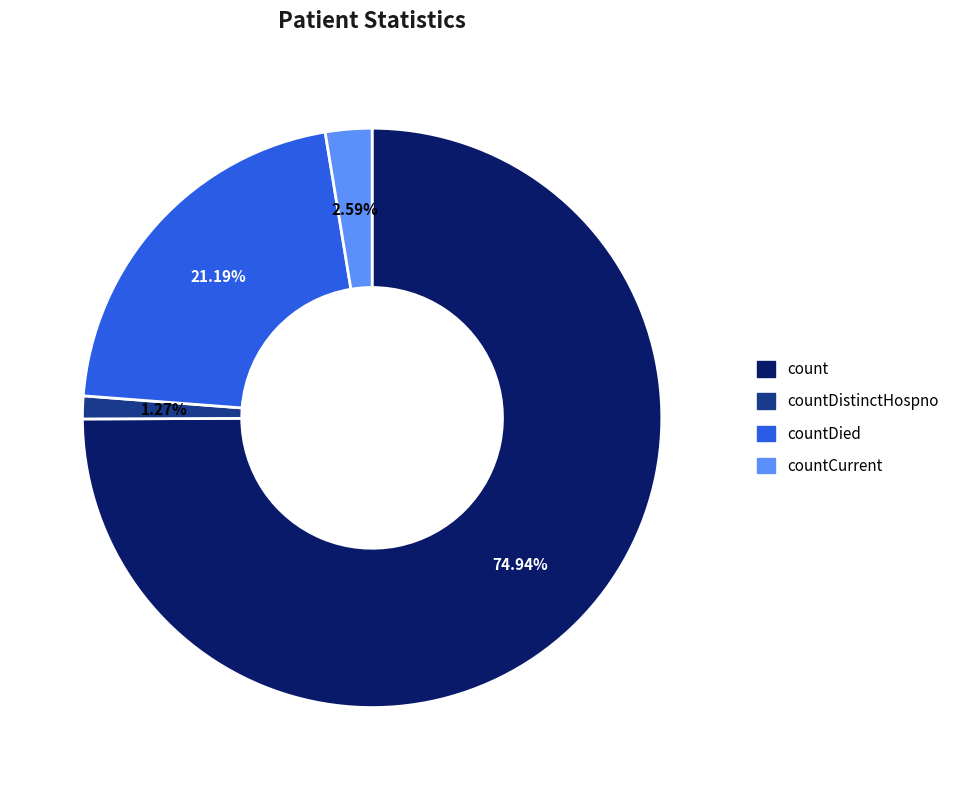

How many segments does this pie chart have?

4